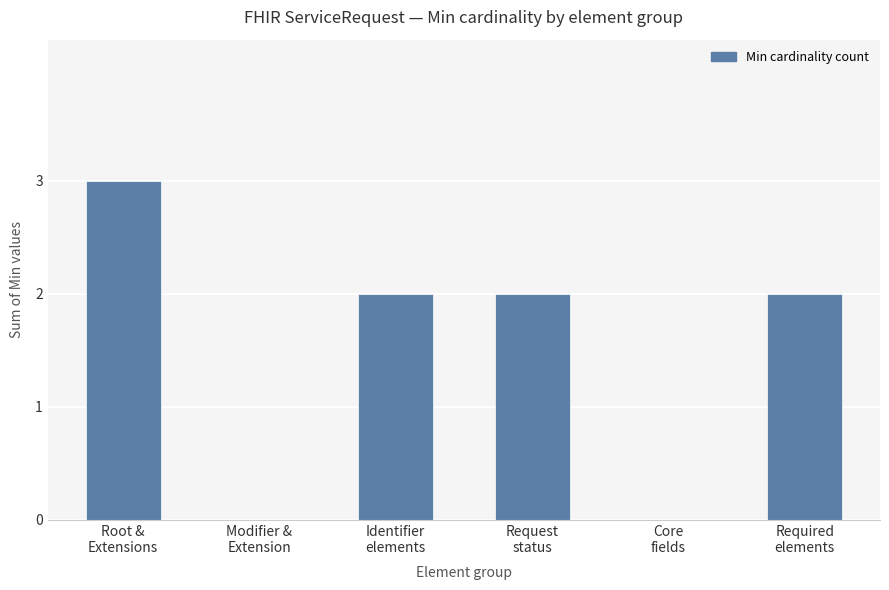

What is the maximum value shown in the chart?

3